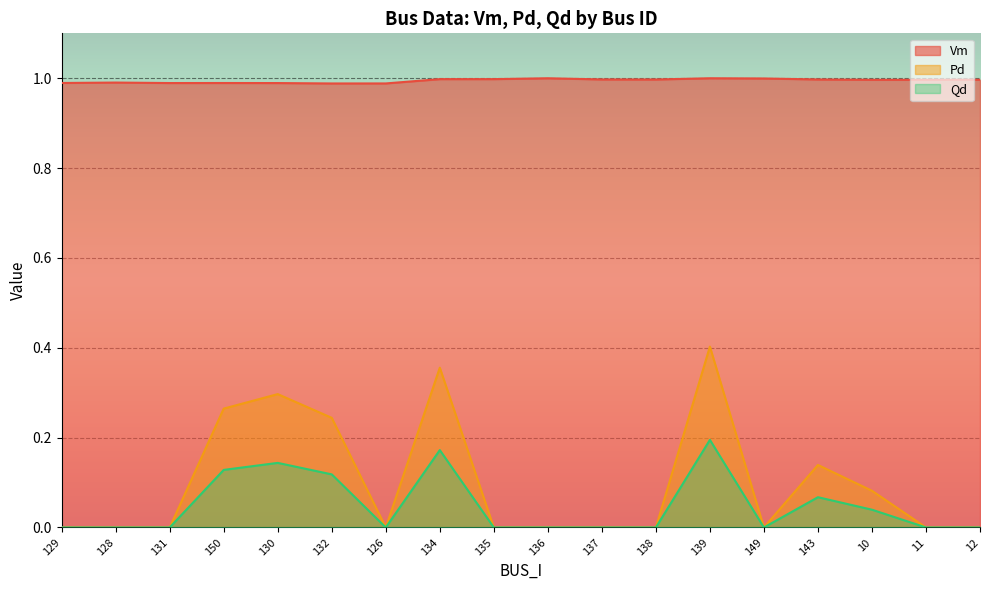

Between 149 and 10, which is larger?

149